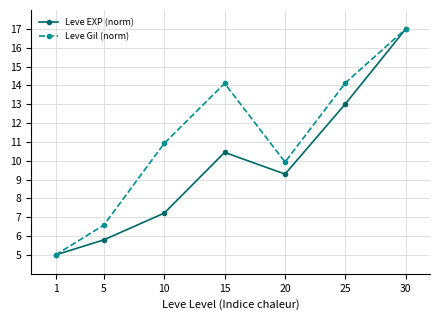

List the labels in order of Leve EXP (norm) value, largest first.

30, 25, 15, 20, 10, 5, 1